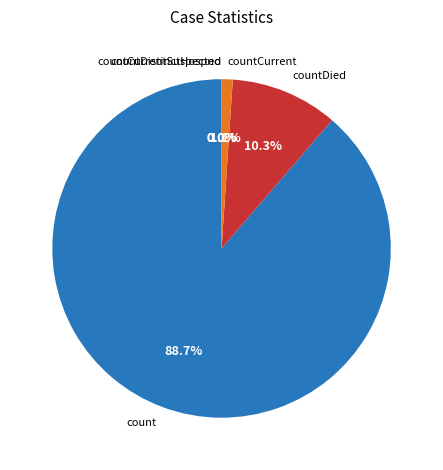

Is it true that count is 81% of the pie?

False